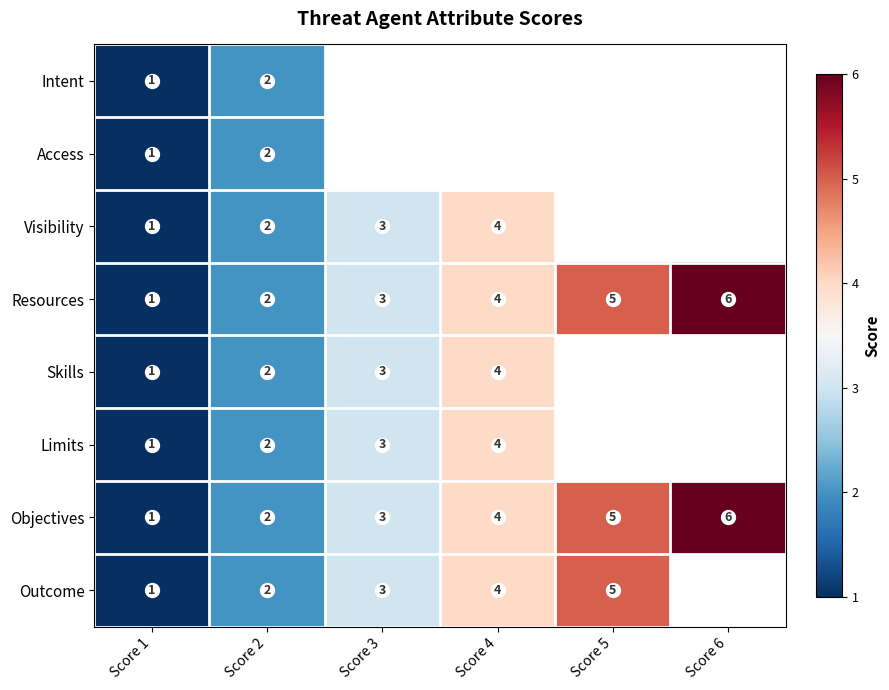

Rank the categories by Objectives value from highest to lowest.

Score 6, Score 5, Score 4, Score 3, Score 2, Score 1